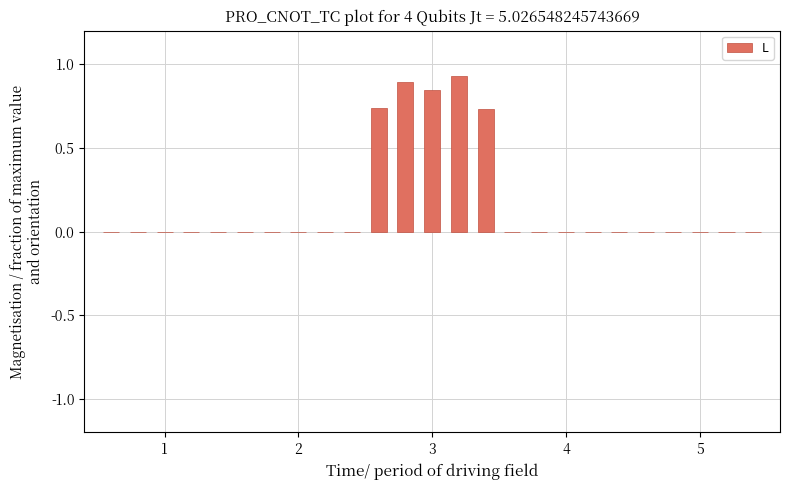

True or false: the data shows -0.5 at 2.

False